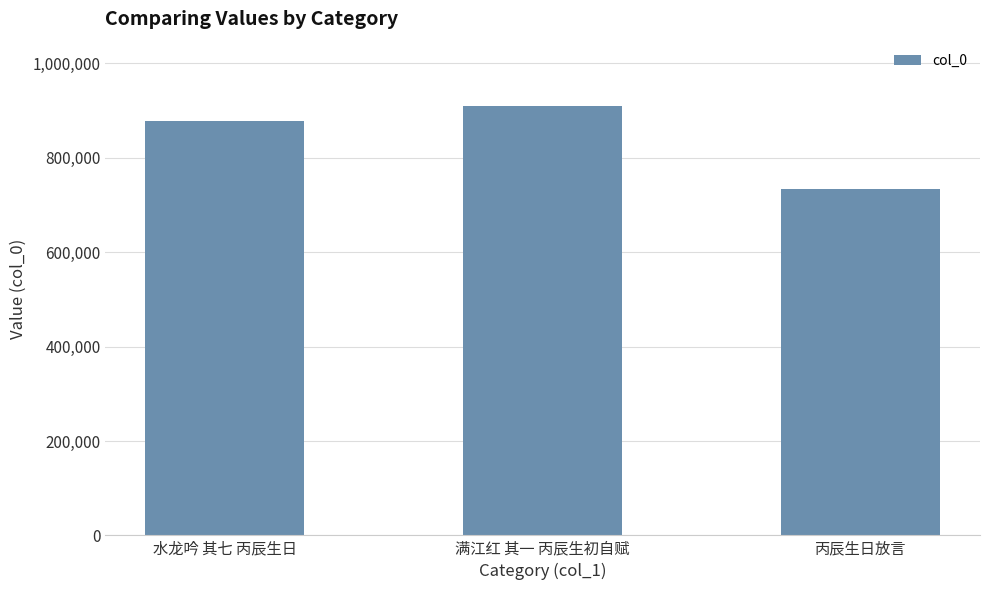

What is the greatest value displayed?

909656